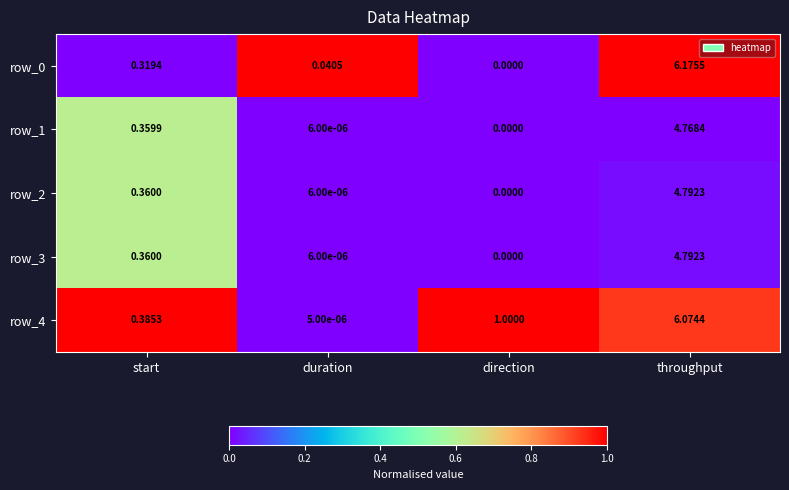

Is the value of row_1 at start greater than the value of row_3 at throughput?

No